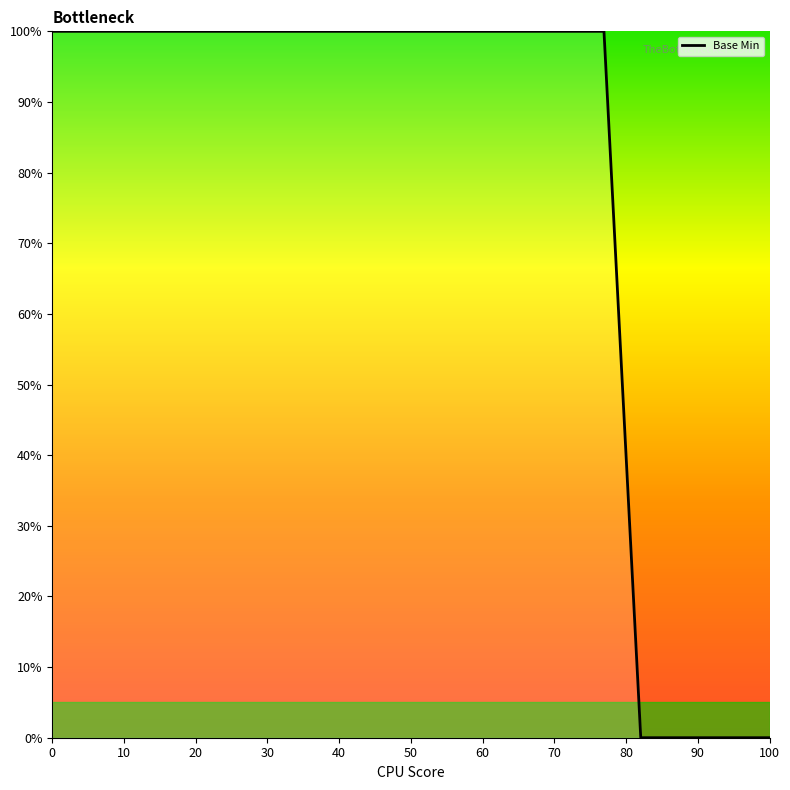

What is the greatest value displayed?

100